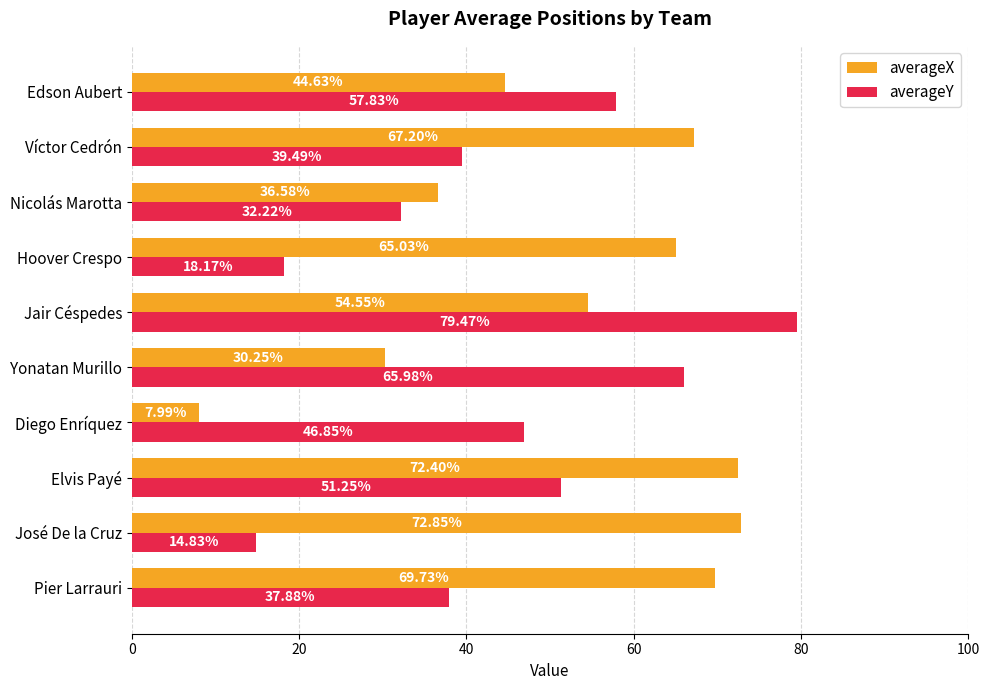

What is the average value of the averageX series?

52.1